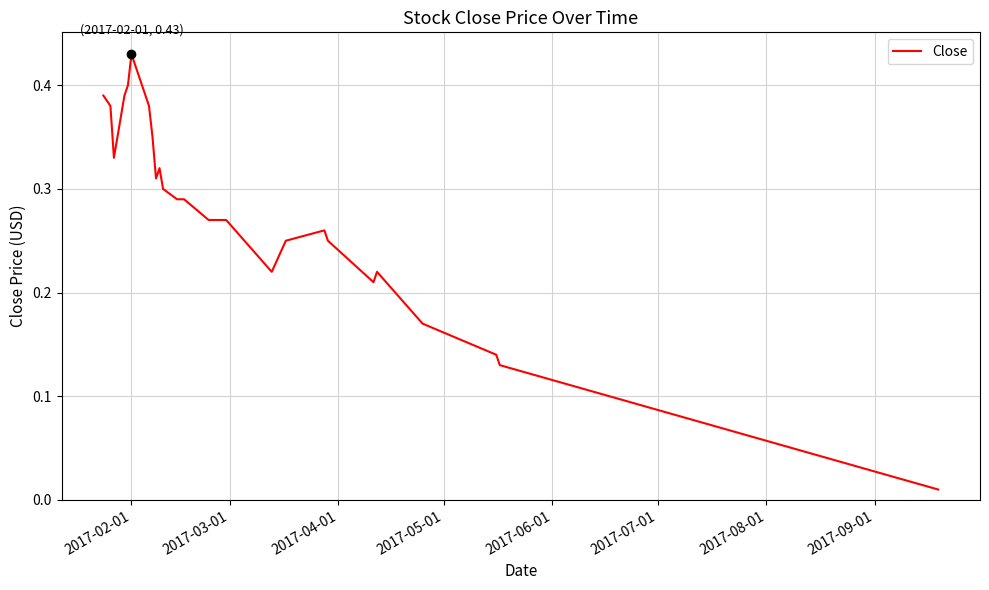

True or false: the data has more than 2 interior local peaks.

True